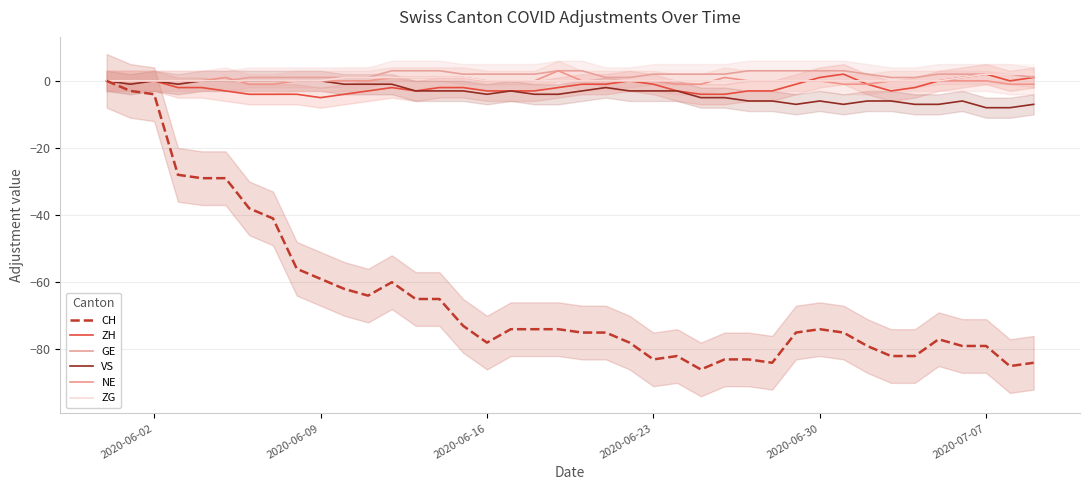

How many ZG values are between 0 and 1?

37